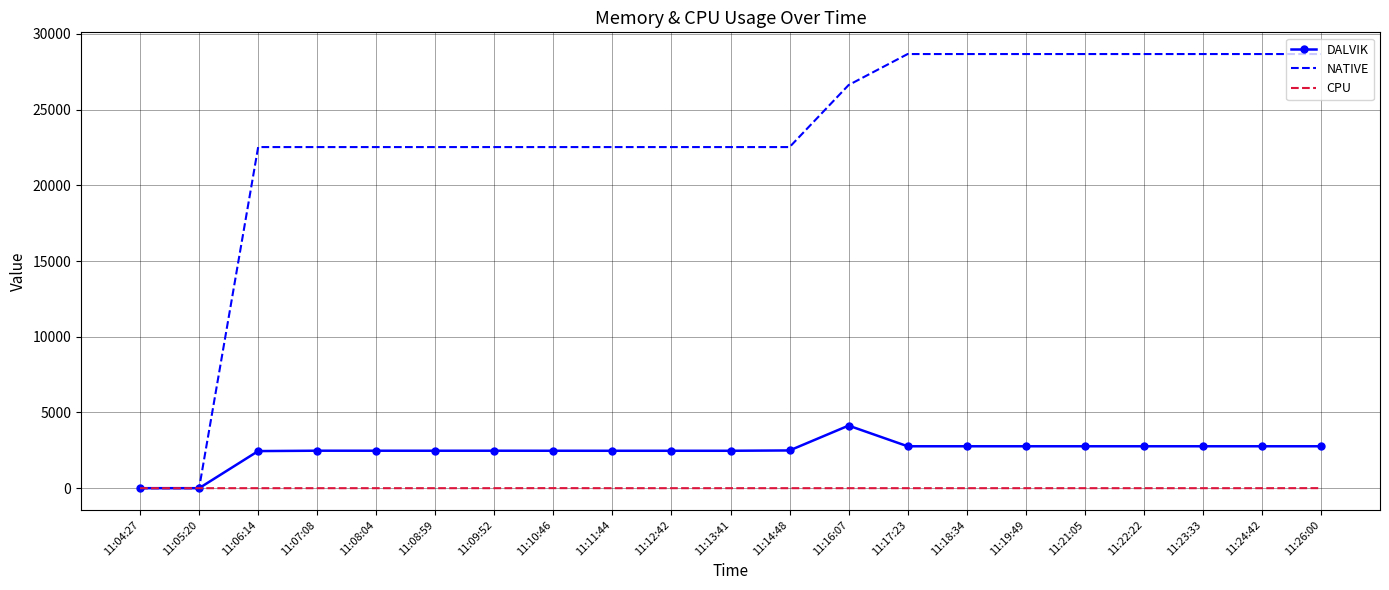

Which series has the largest total across all categories?

NATIVE